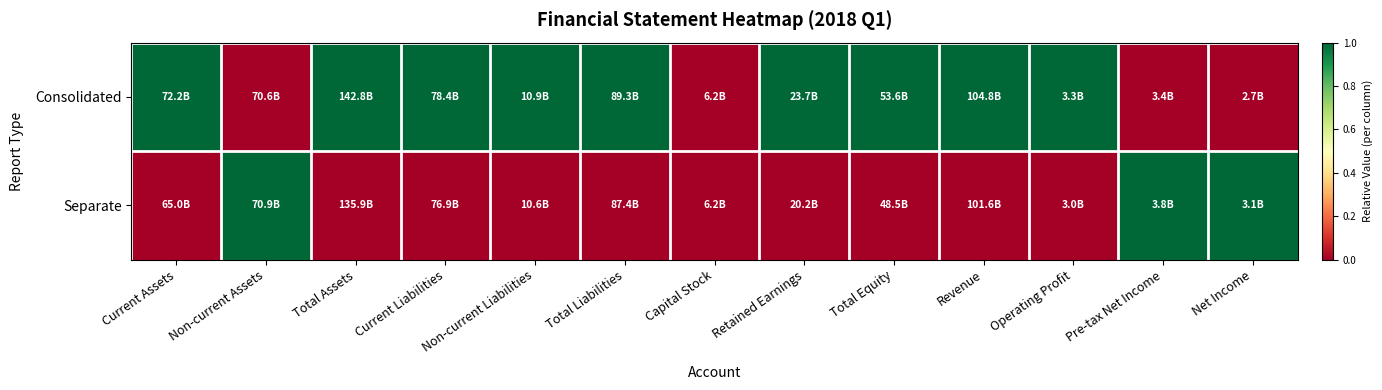

At how many categories does at least one series exceed 0?

12